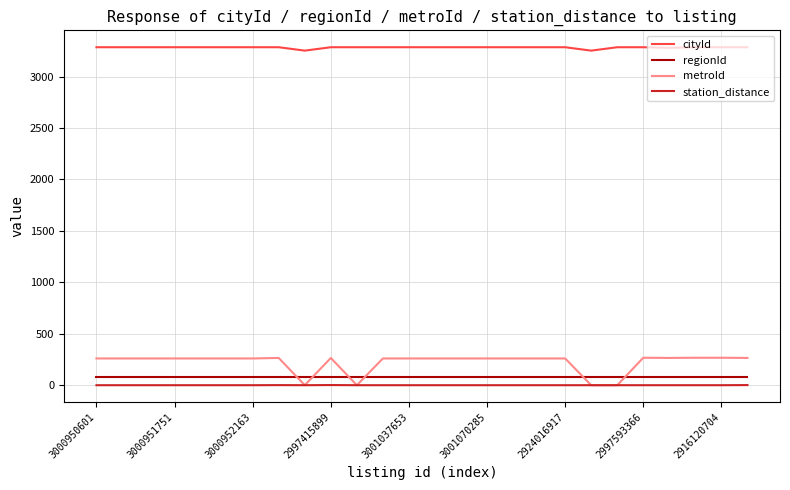

Which series has the largest range (max minus min)?

metroId